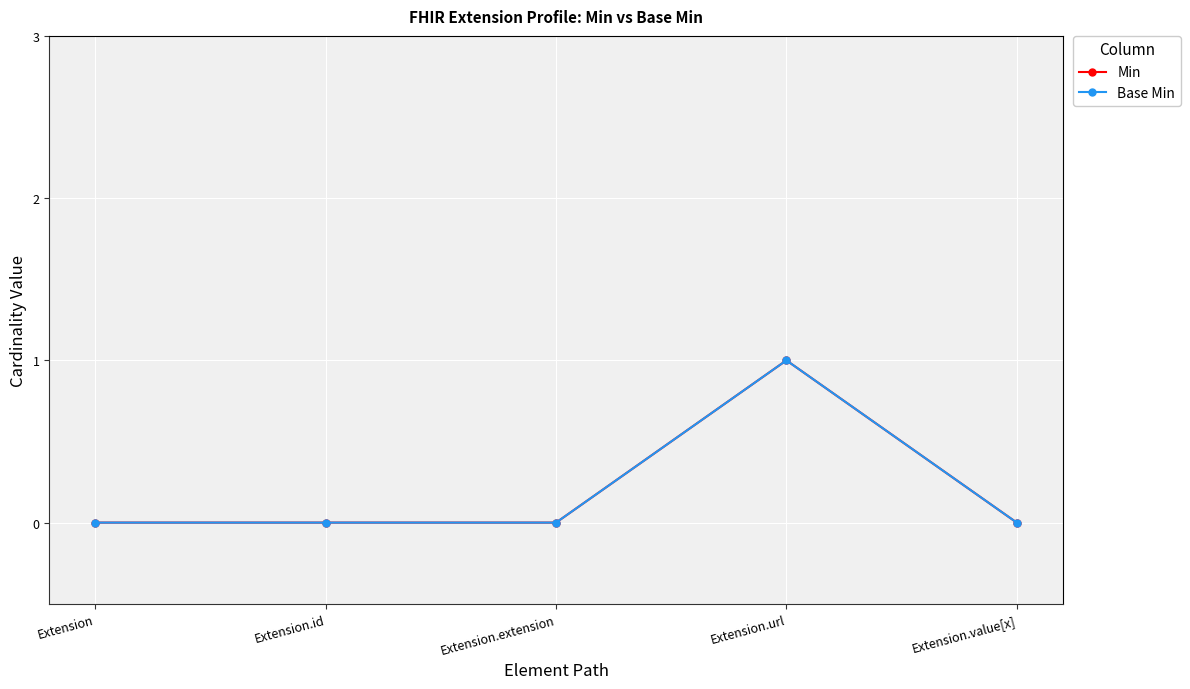

What position from the right is Extension.value[x]?

1